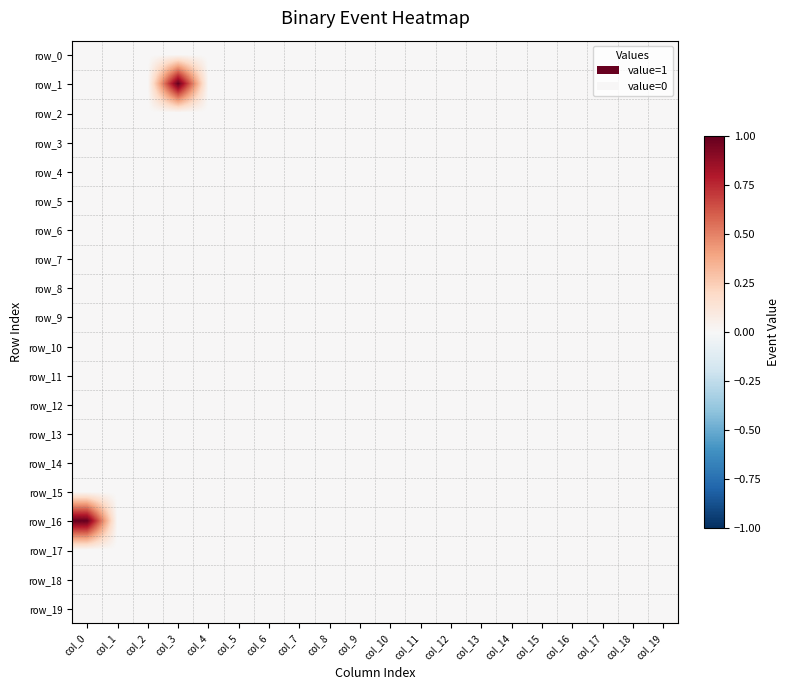

List the series in order of their peak value, highest first.

row_1, row_16, row_0, row_2, row_3, row_4, row_5, row_6, row_7, row_8, row_9, row_10, row_11, row_12, row_13, row_14, row_15, row_17, row_18, row_19